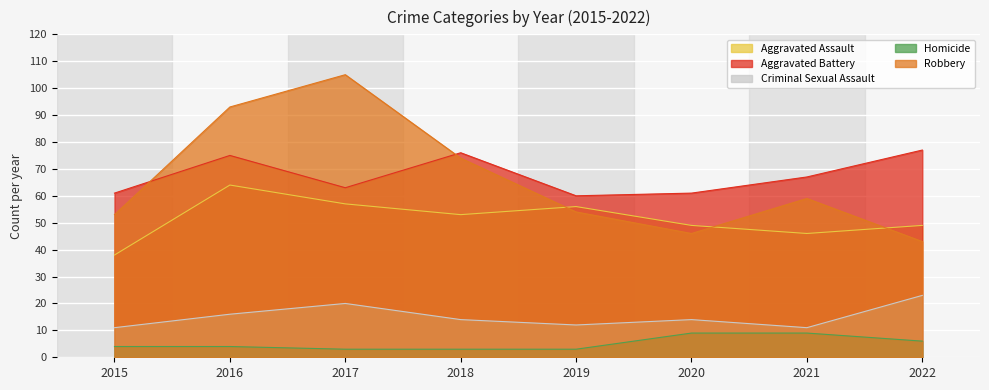

In Robbery, how many points are lower than both neighbors (excluding endpoints)?

1